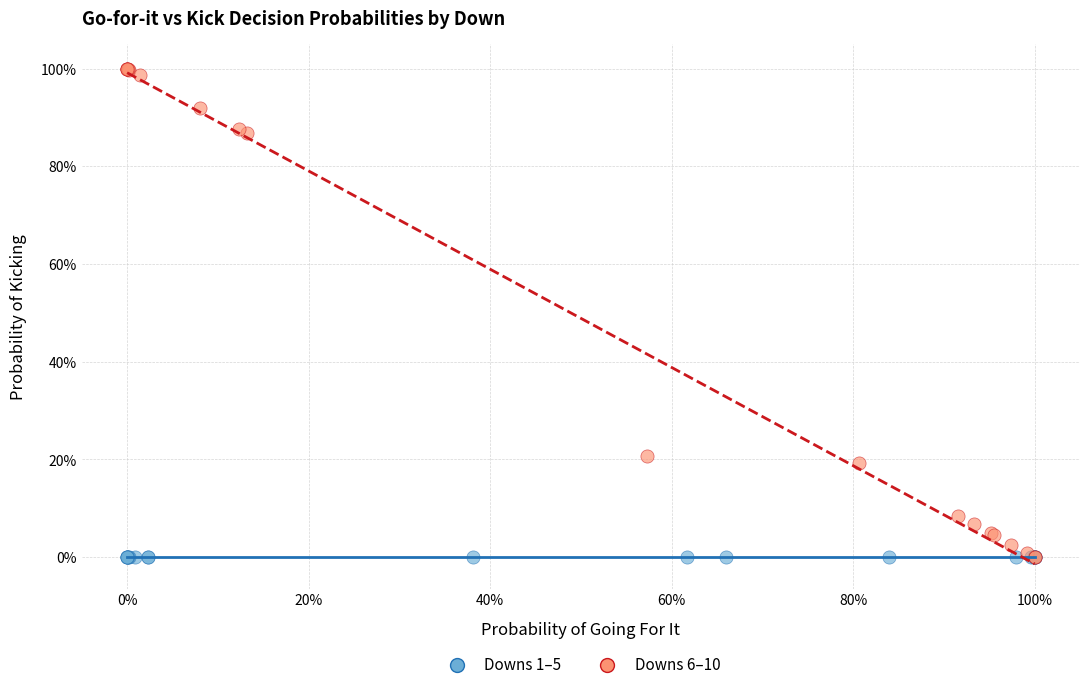

What are all the series names shown in the legend?

Downs 1–5, Downs 6–10